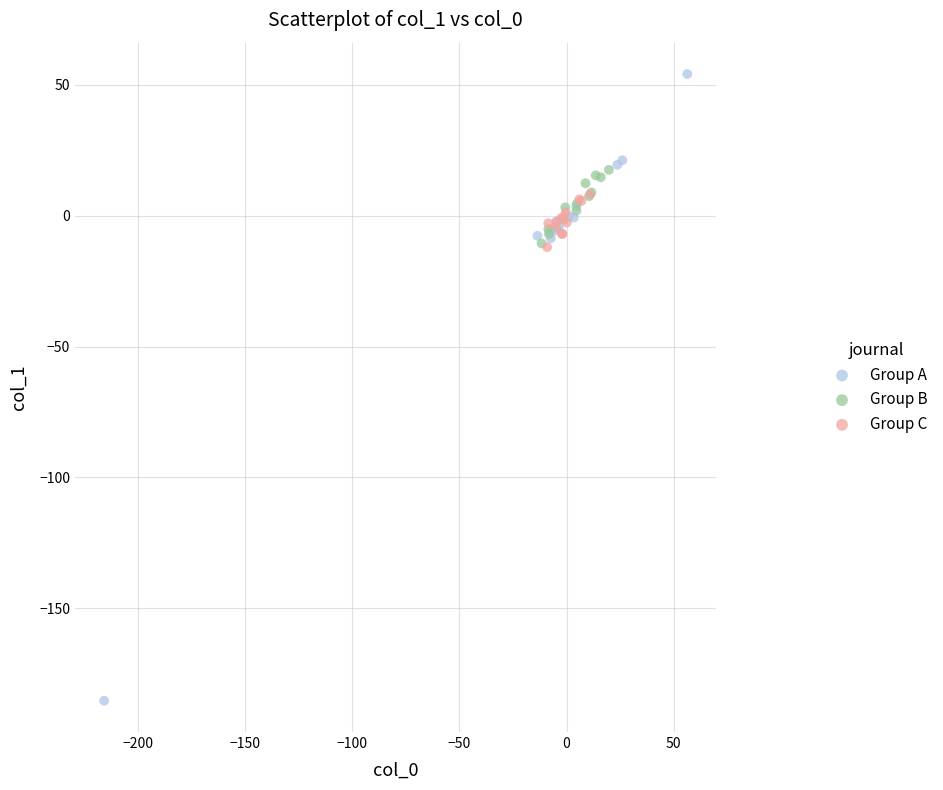

Which series has the largest Y range (max minus min)?

Group A